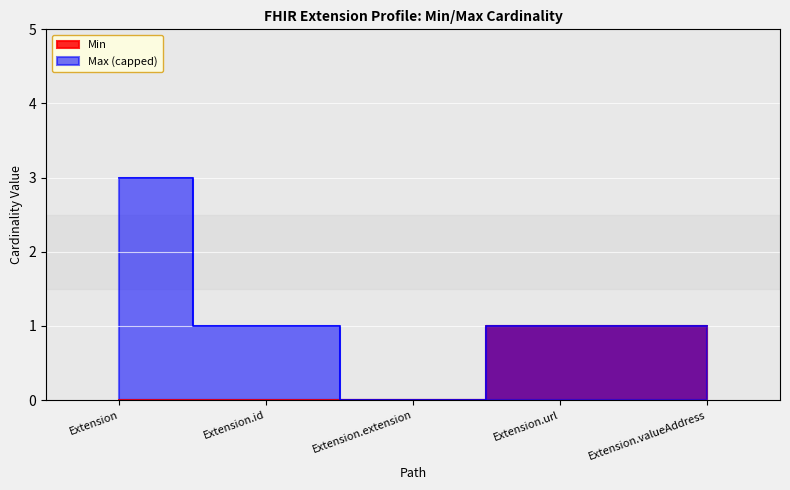

At which label is the value closest to 0?

Extension